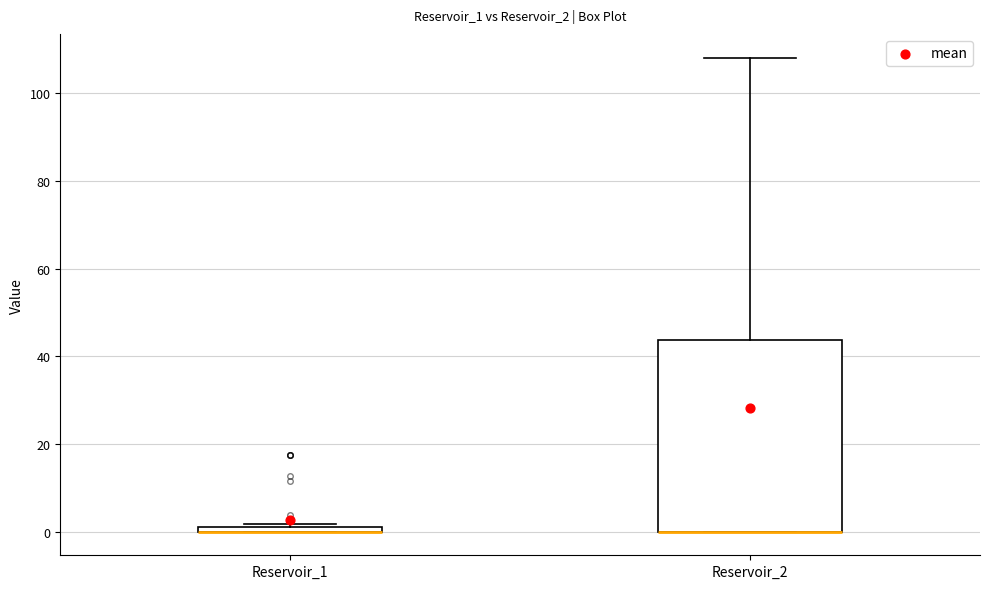

Where is the lower edge of the box for Reservoir_2 on the y-axis? The values are not printed on the chart, so give them approximately, as read against the axis.

0